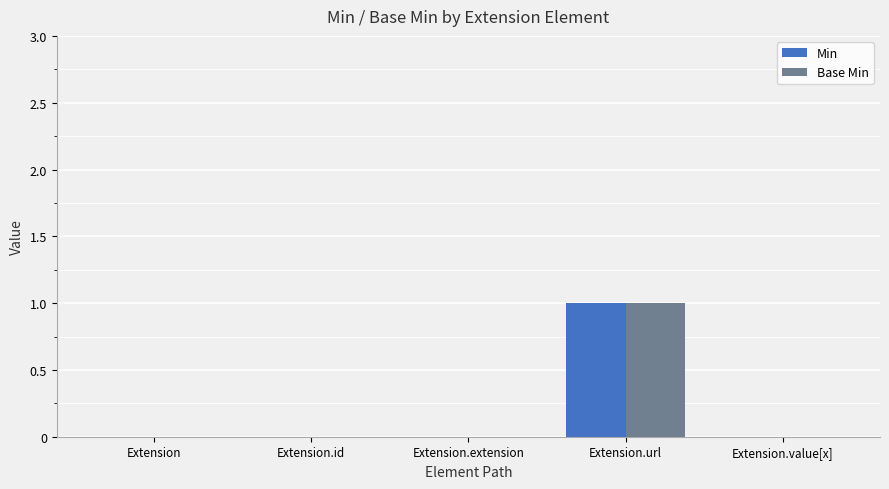

Count the number of data series in this chart.

2